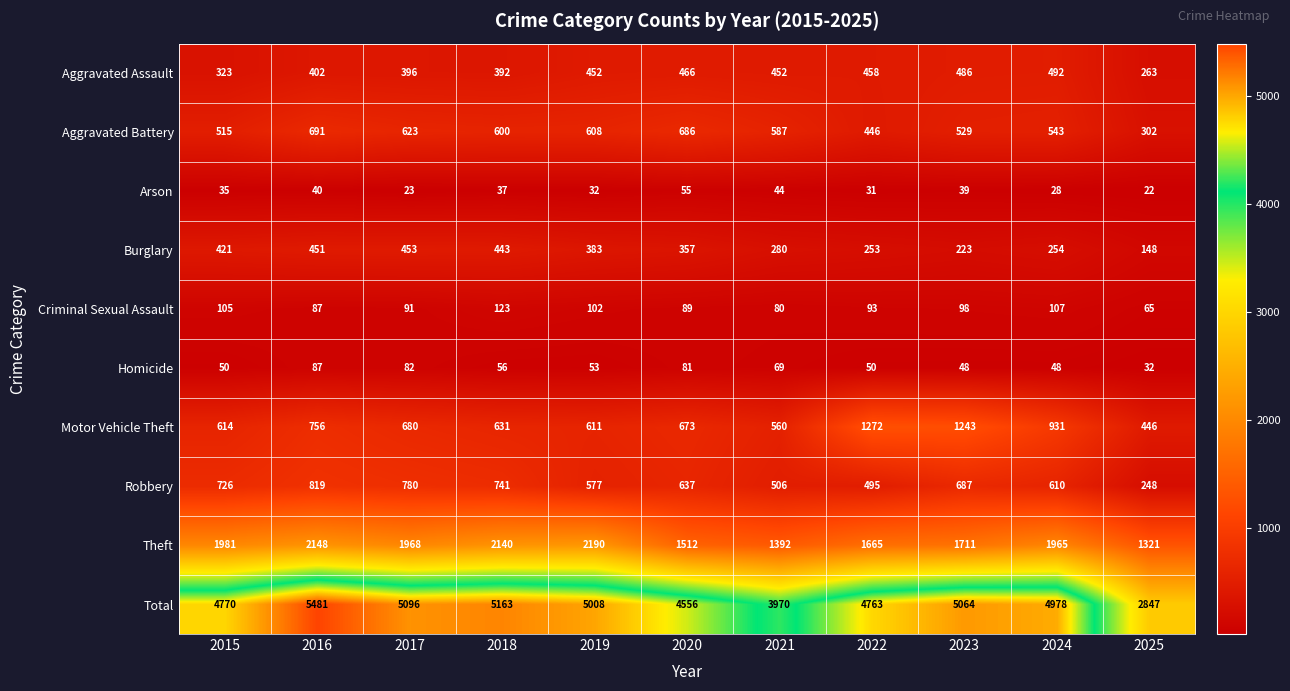

At which category does the chart reach its minimum across all series?

2025